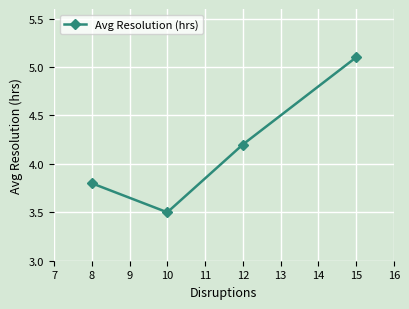

What is the sum of all values?

16.6